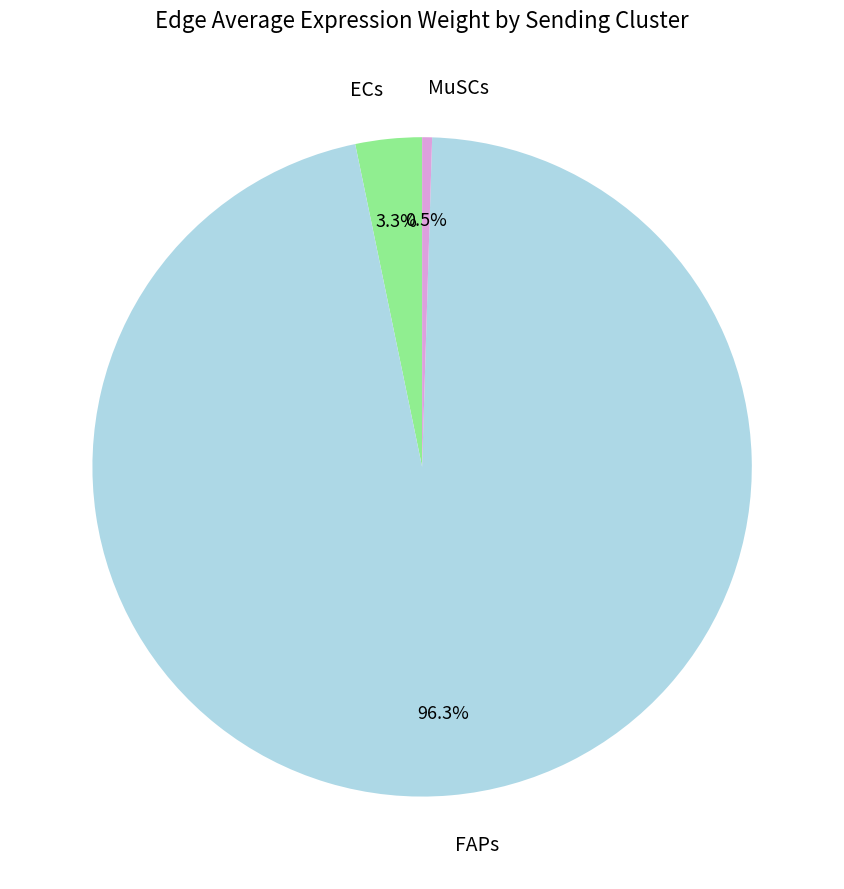

How many segments does this pie chart have?

3